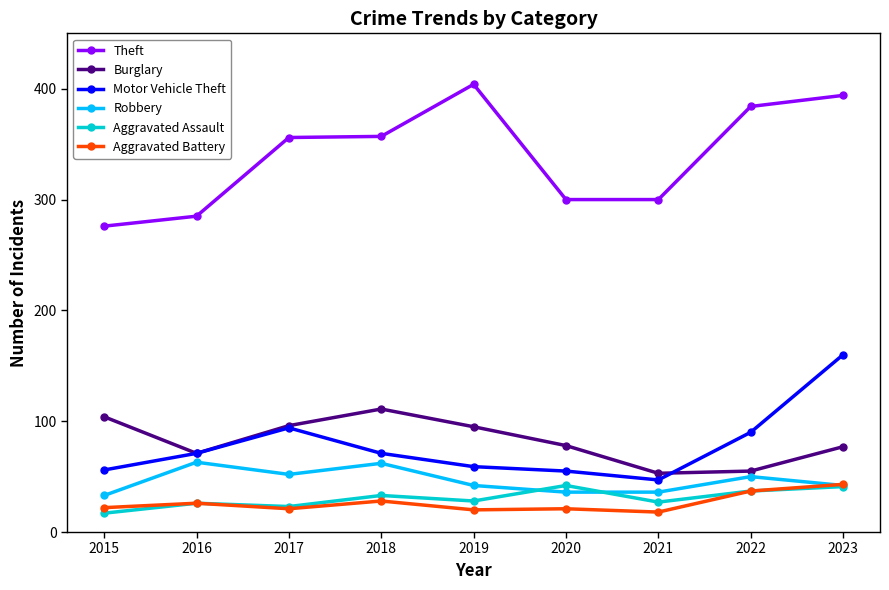

True or false: Motor Vehicle Theft and Theft cross at least once.

False